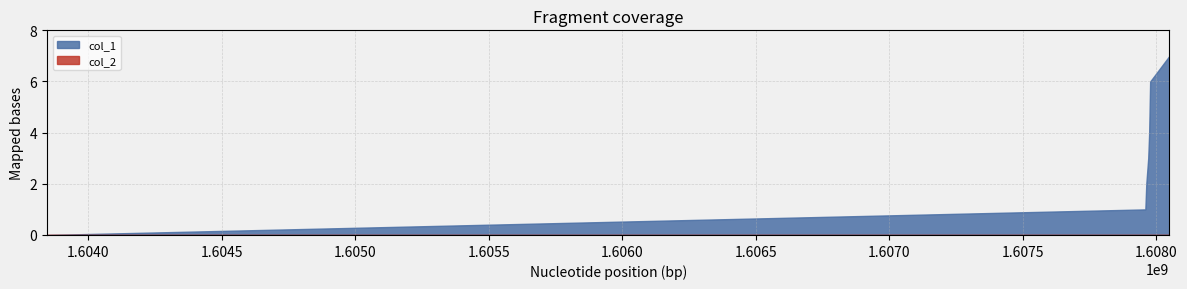

Does the chart have visible grid lines?

Yes